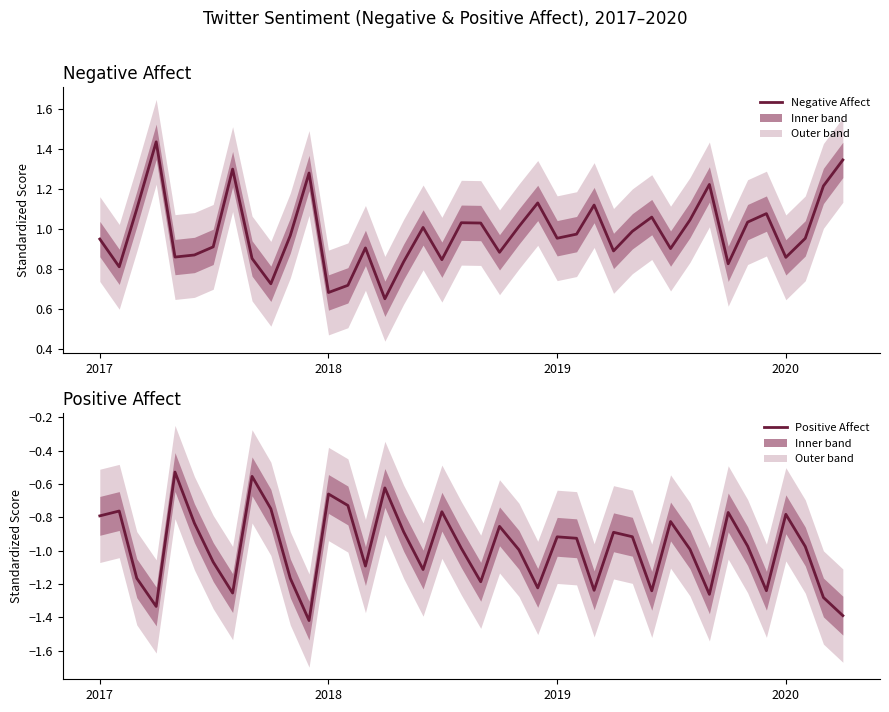

What is the value of the Negative Affect point at the 27th from the left?

1.1